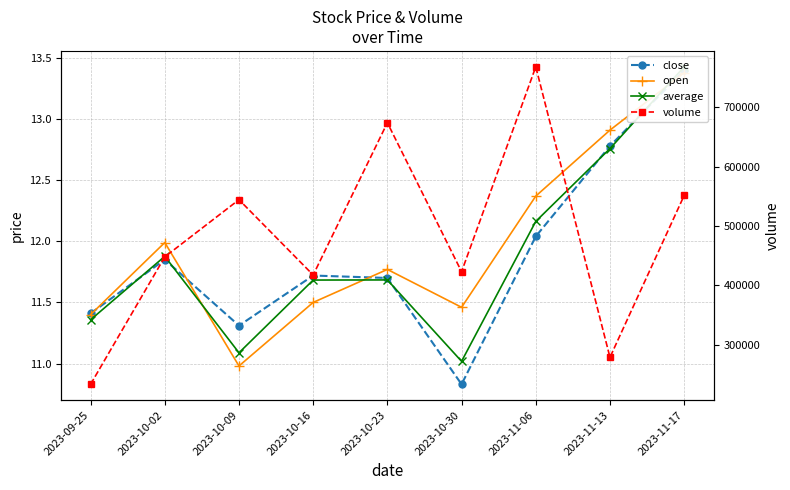

Is it true that average equals 13.4 at 2023-11-17?

True